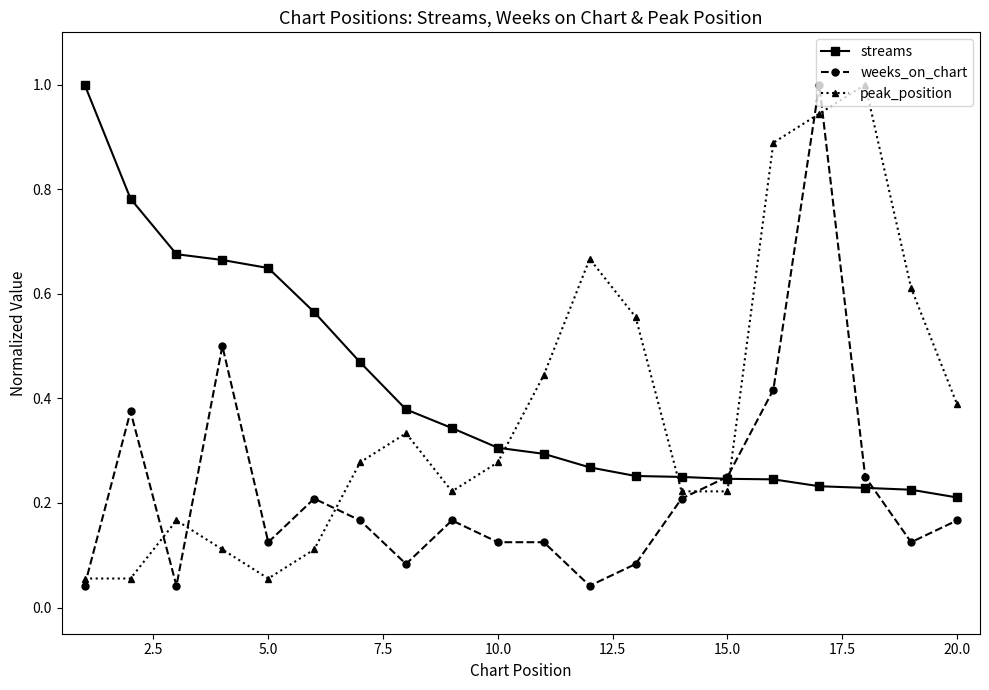

At how many categories does at least one series exceed 0?

20